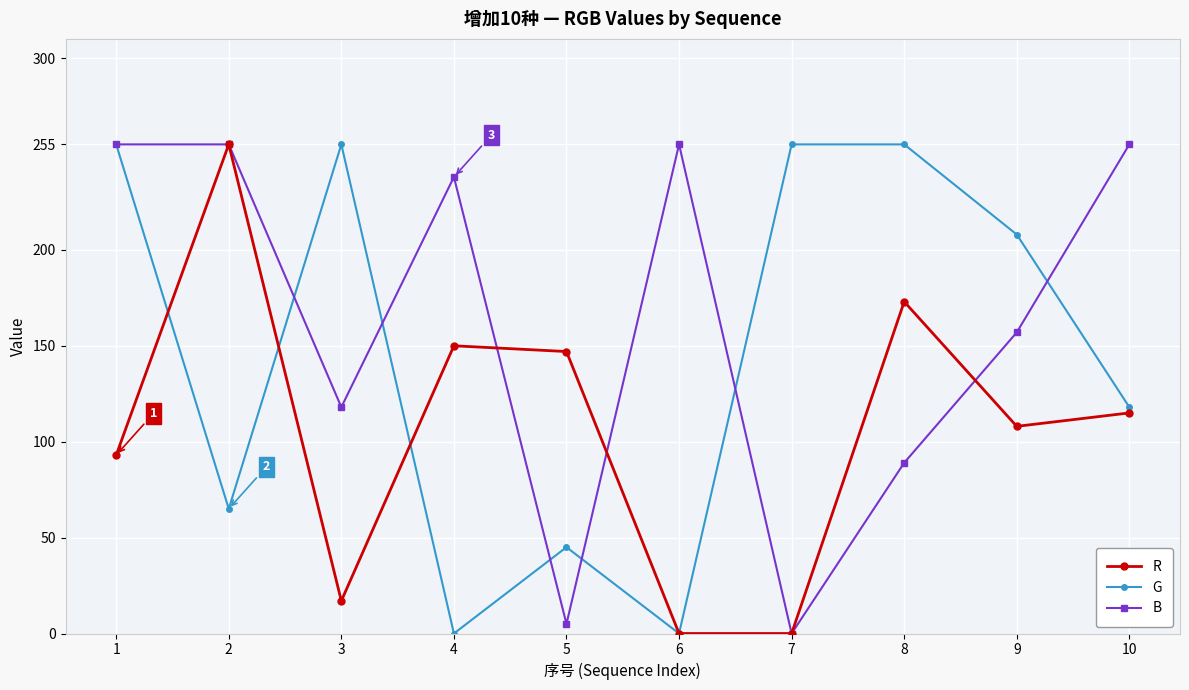

The value of R at 9 is 156. True or false?

False